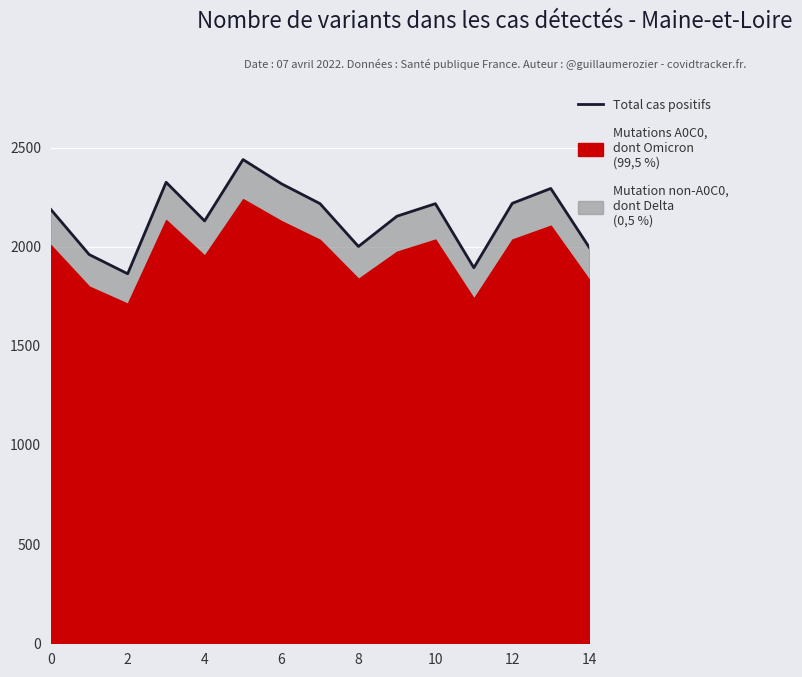

True or false: the data shows 3150.1 at 13.

False